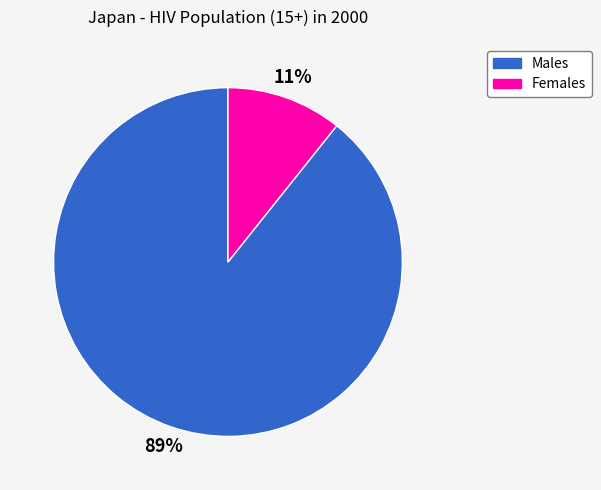

To the nearest percent, what percentage of the pie is Females?

11%